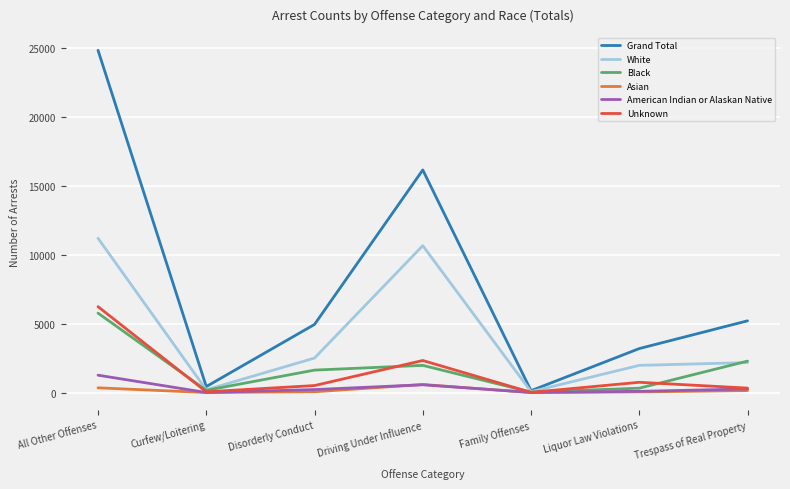

What value does the Grand Total series have at Driving Under Influence, to the nearest 10?

16150